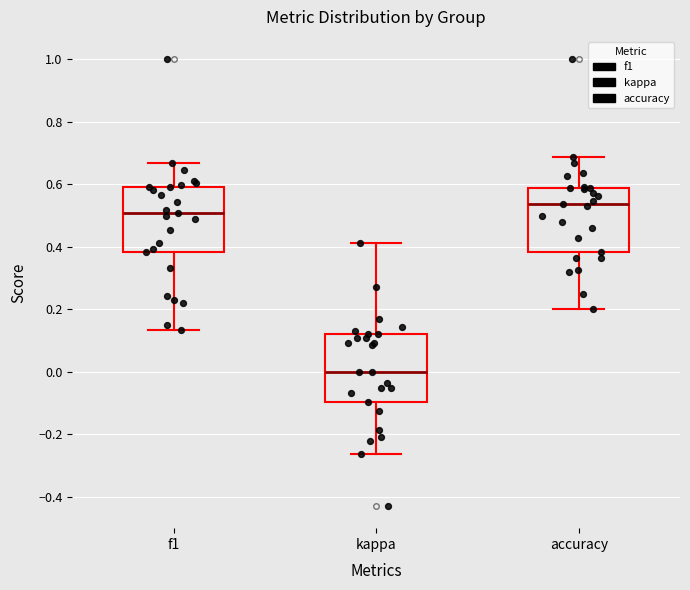

Where does the median line of the box for f1 sit on the y-axis? The values are not printed on the chart, so give them approximately, as read against the axis.

0.50